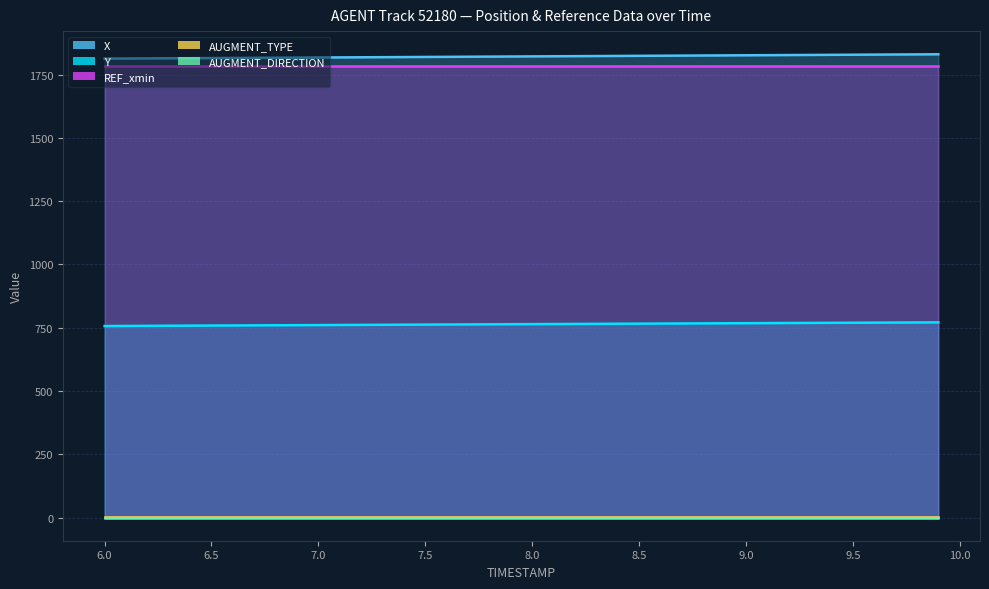

Which series has the largest total across all categories?

X